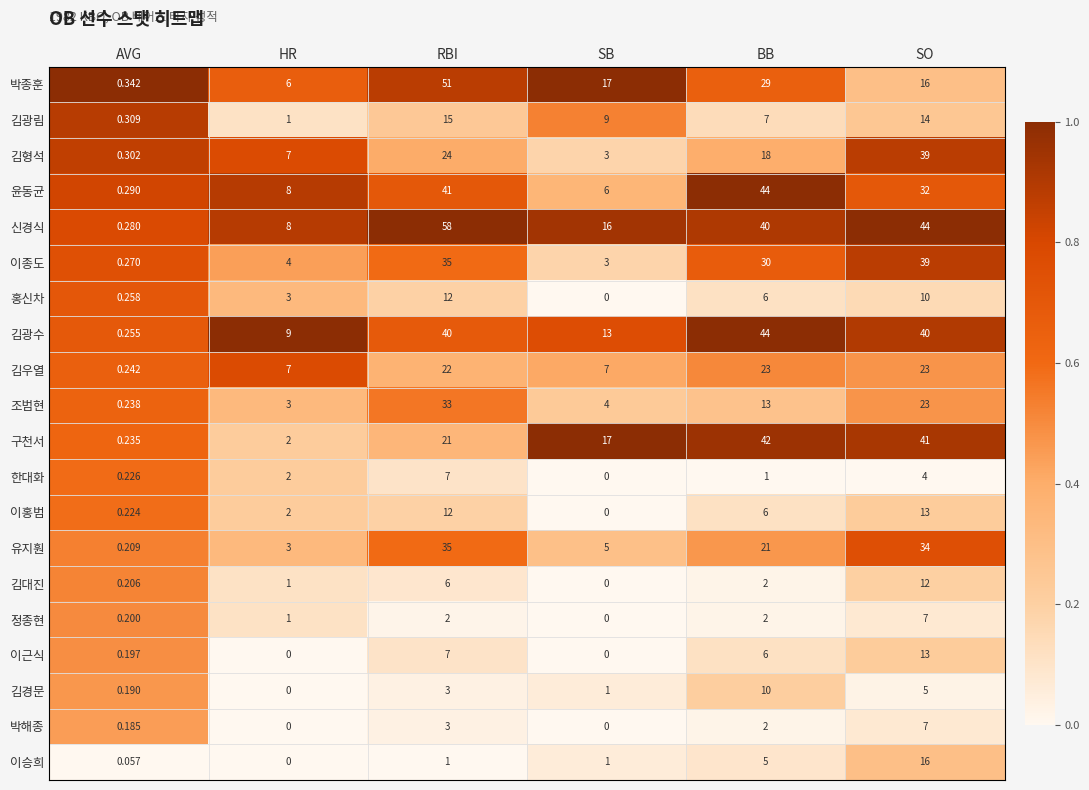

Which series changed the most between HR and RBI?

신경식